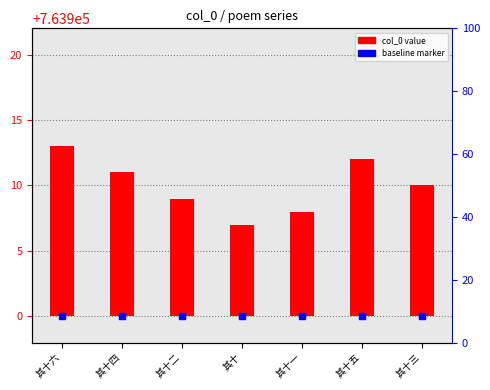

What is the total value across all series at 其十二?

763909